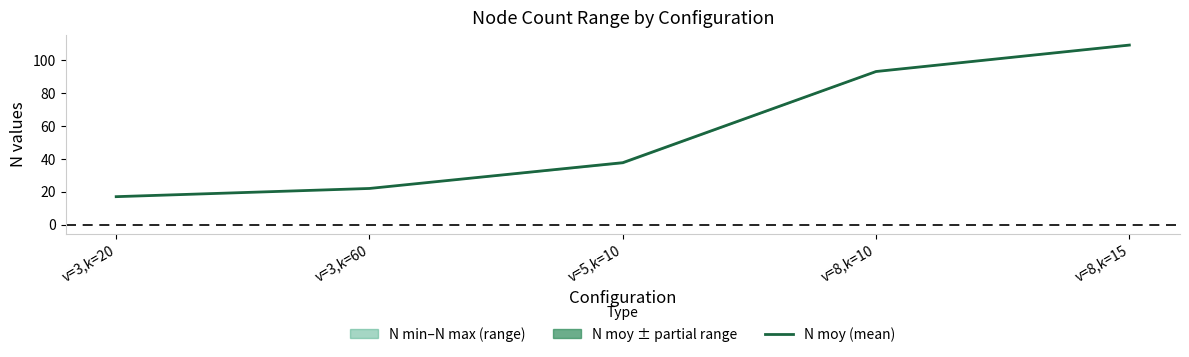

Reading left to right, list all the values displayed in this chart.

v=3,k=20=17.0	v=3,k=60=22.0	v=5,k=10=37.7	v=8,k=10=93.2	v=8,k=15=109.3